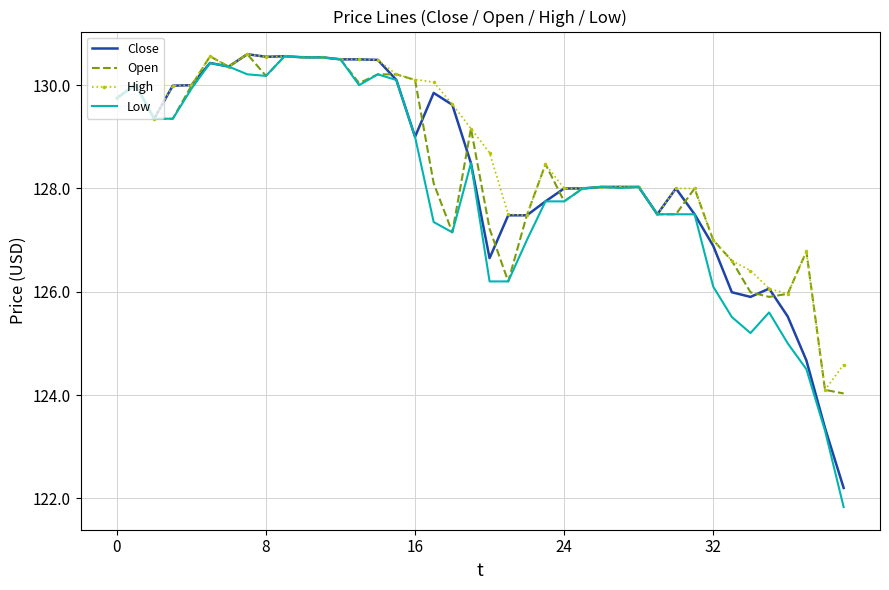

What is the minimum value shown in the chart?

121.8